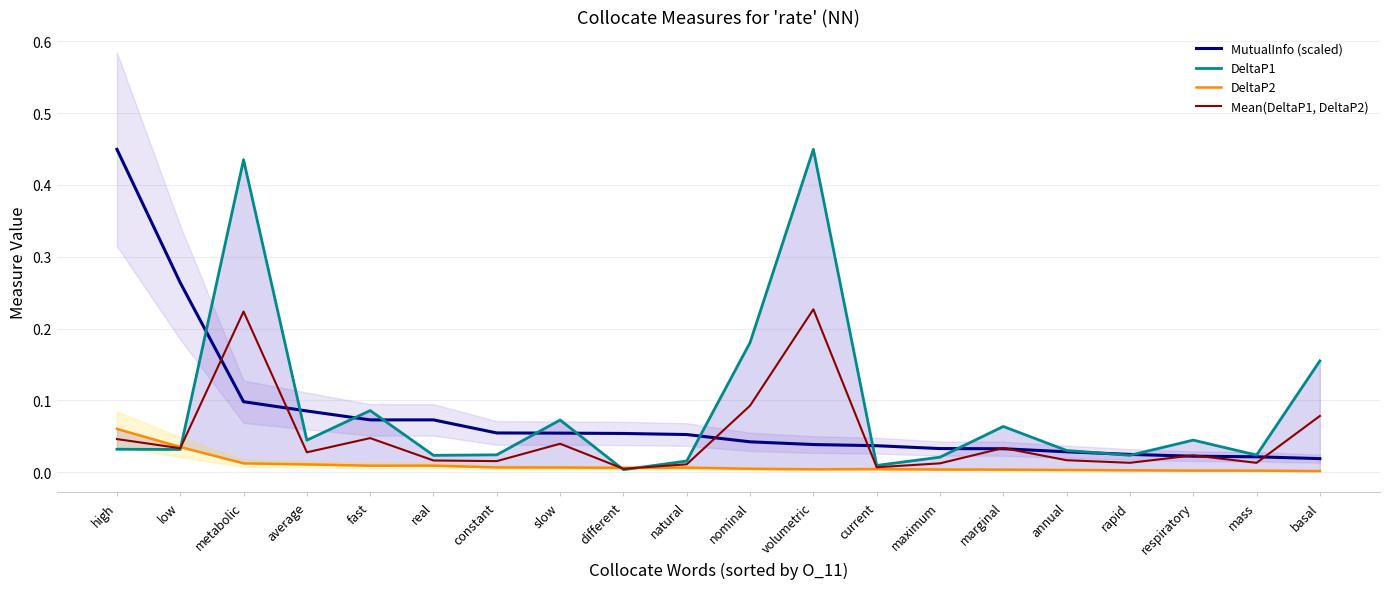

Where is the first local minimum for Mean(DeltaP1, DeltaP2)?

low